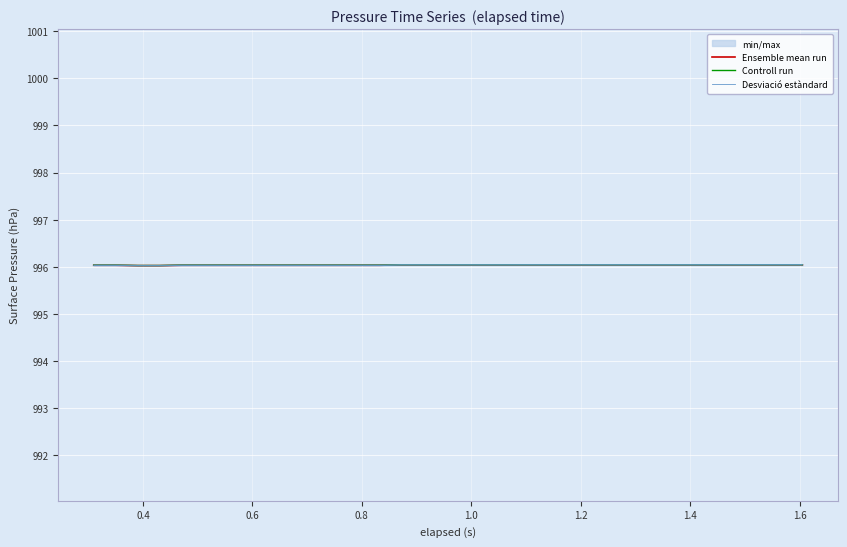

What is the maximum value for Controll run?

996.0